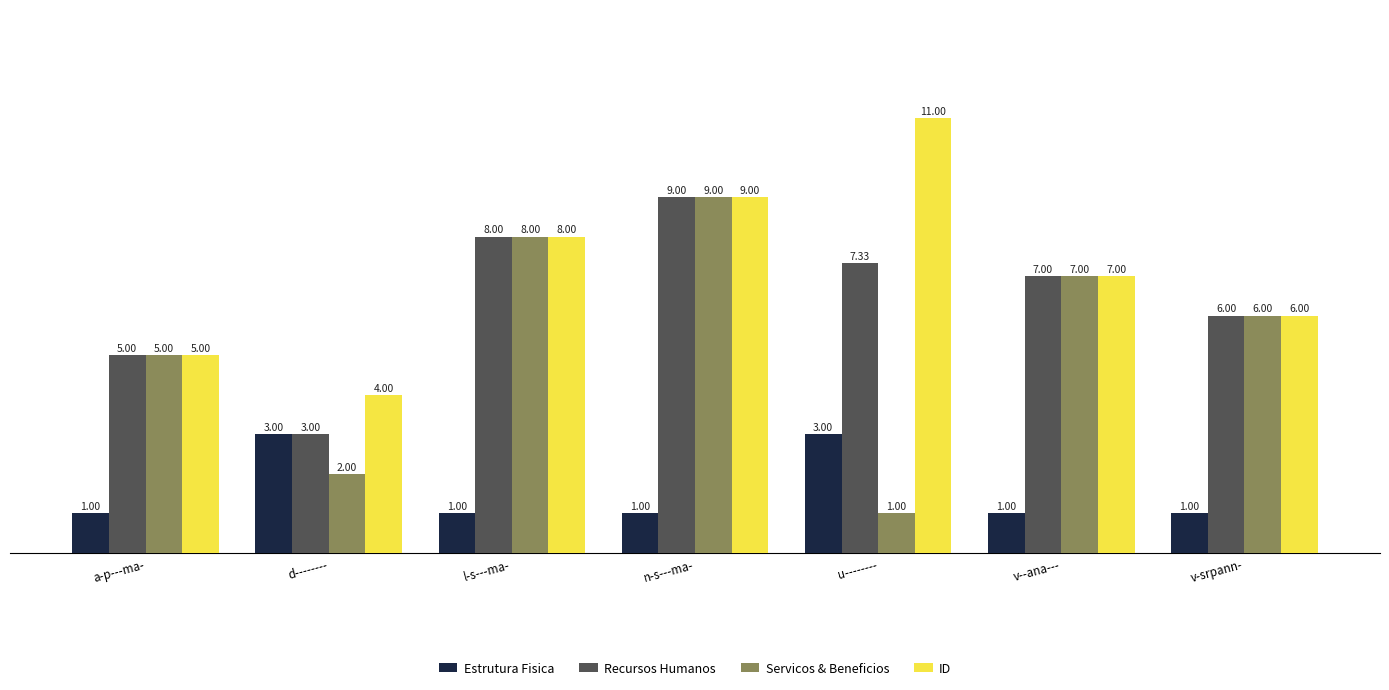

The value of Servicos & Beneficios at l-s---ma- is 2.1. True or false?

False